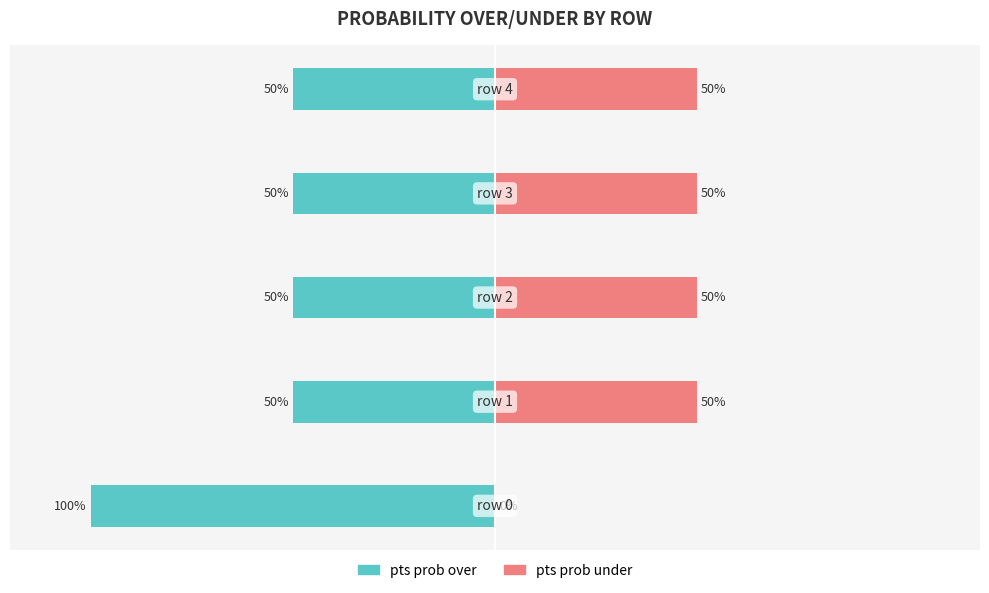

What is the difference between the maximum and minimum values in the pts prob under series?

50